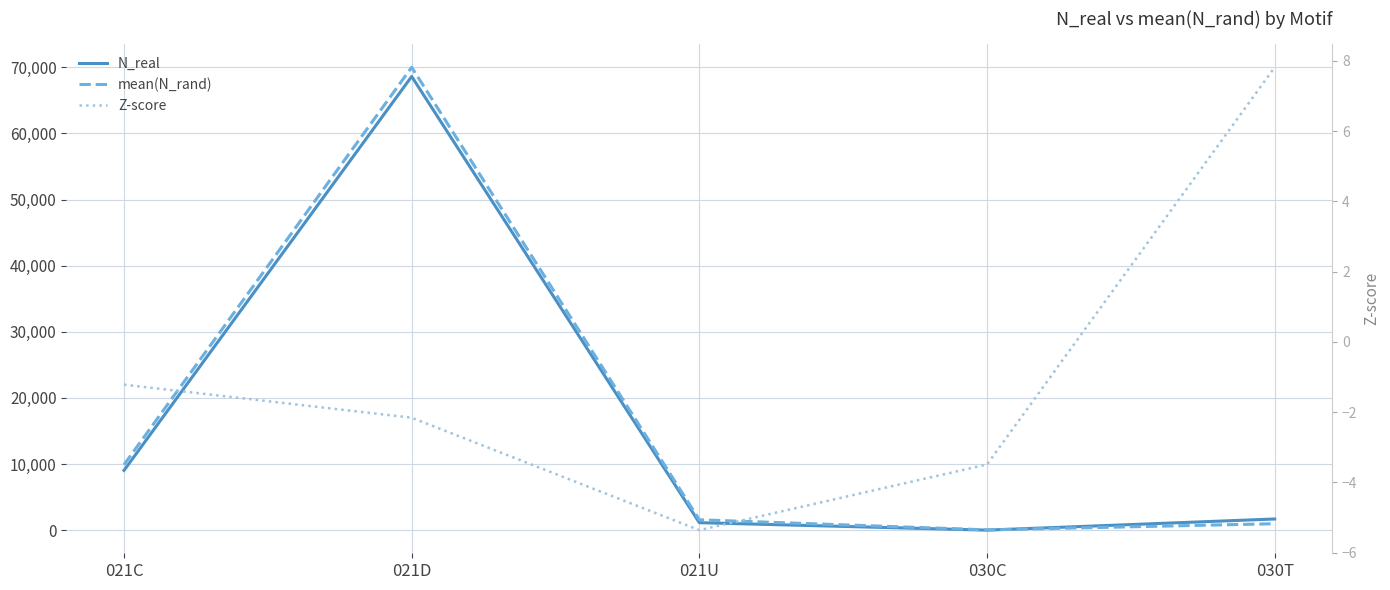

What is the greatest value displayed?

69999.0